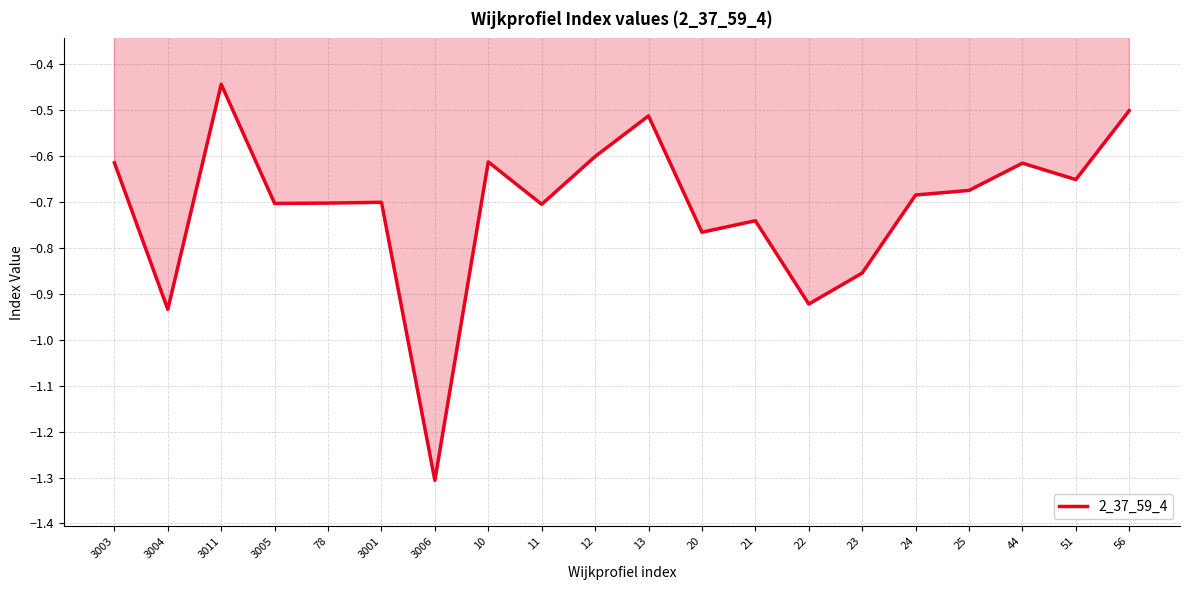

Is it true that the value at 22 is -0.5?

False